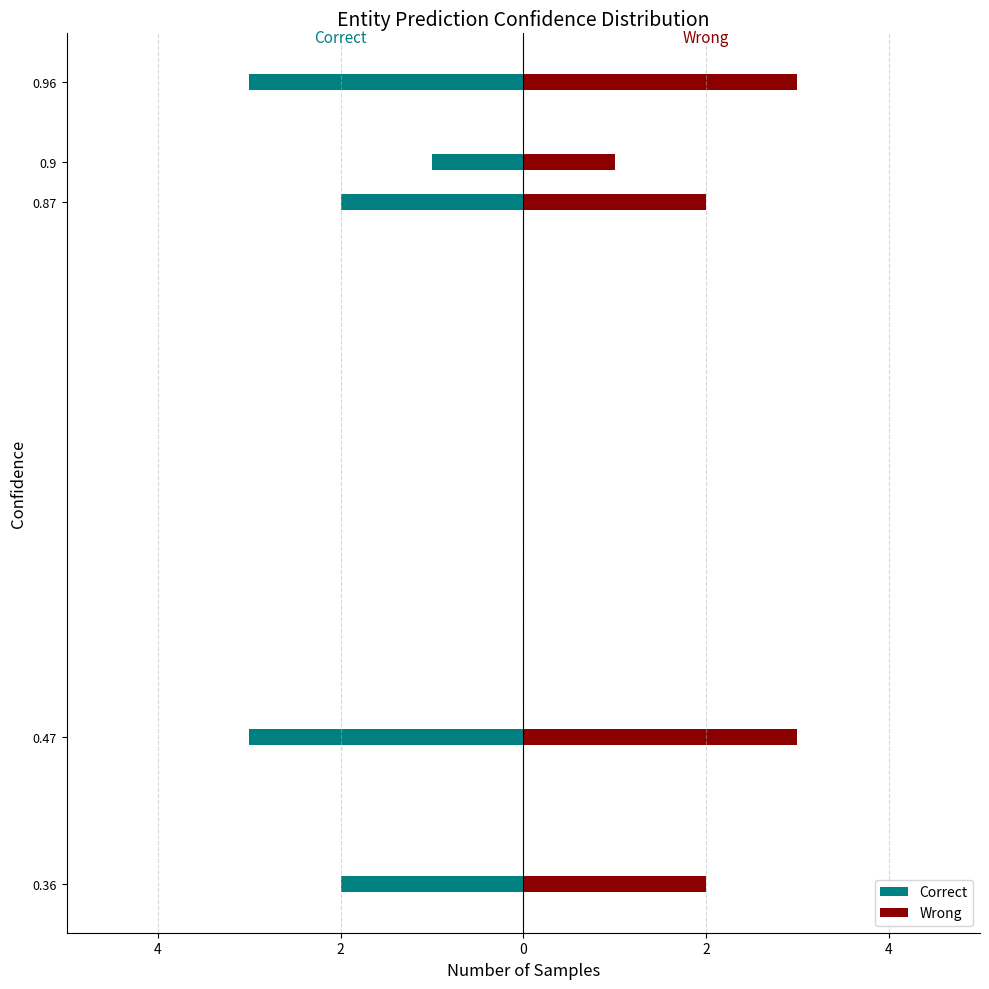

List the series in order of their peak value, highest first.

Wrong, Correct